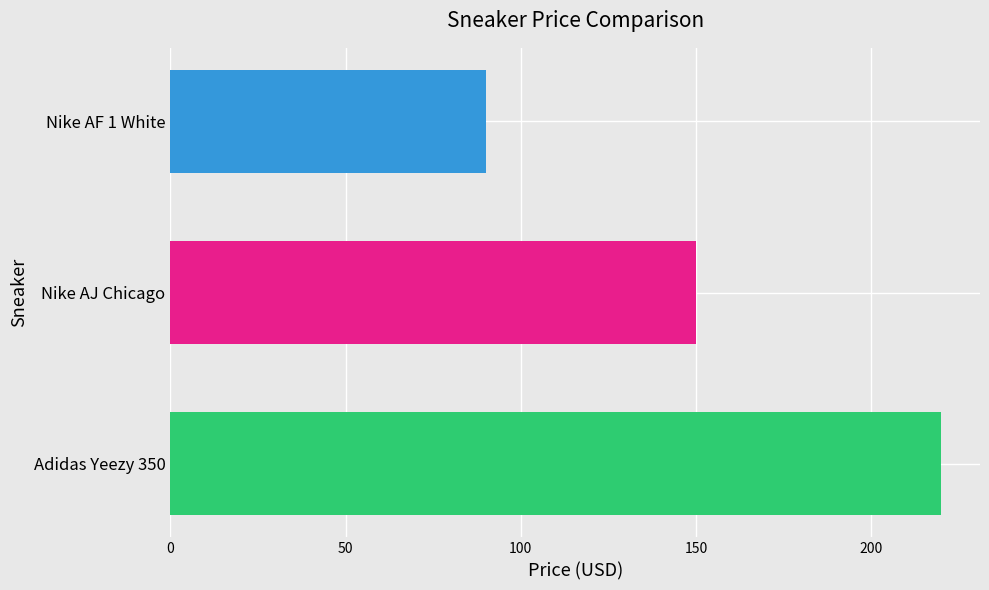

Reading bottom to top, transcribe all the data shown in this chart.

Adidas Yeezy 350=220	Nike AJ Chicago=150	Nike AF 1 White=90